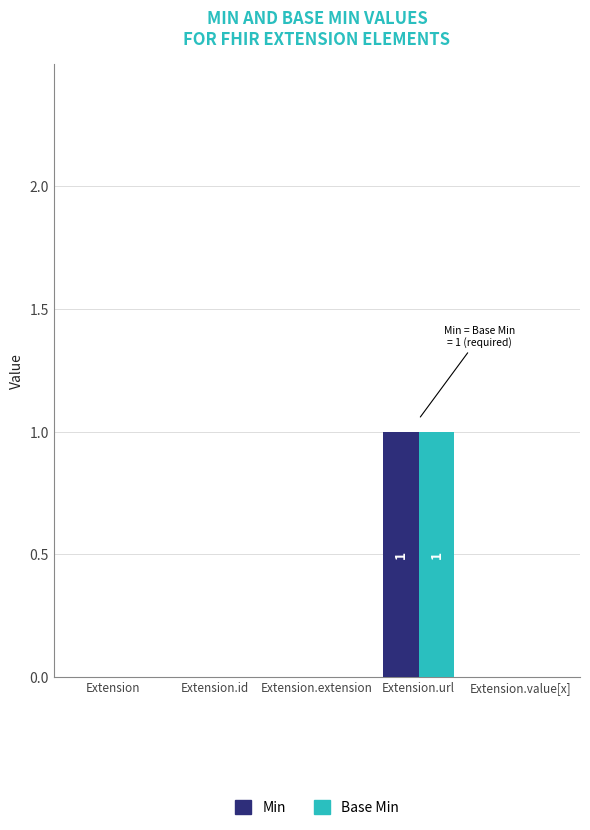

At which category is the sum across all series the highest?

Extension.url